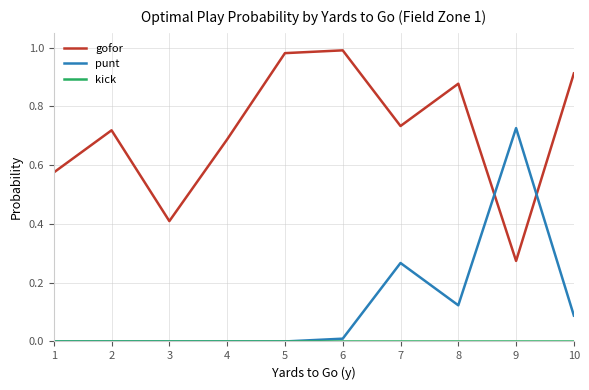

Does the chart display data point markers on the line(s)?

No